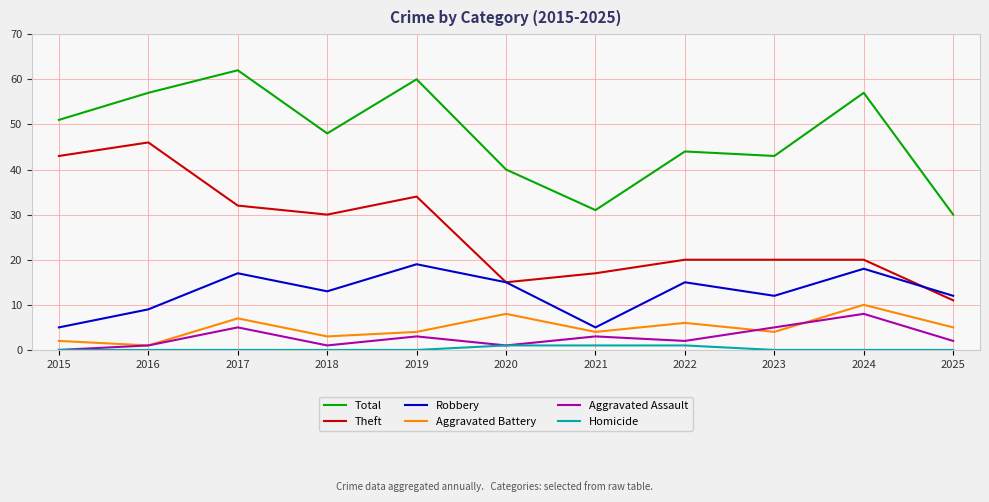

In Aggravated Assault, how many points are lower than both neighbors (excluding endpoints)?

3